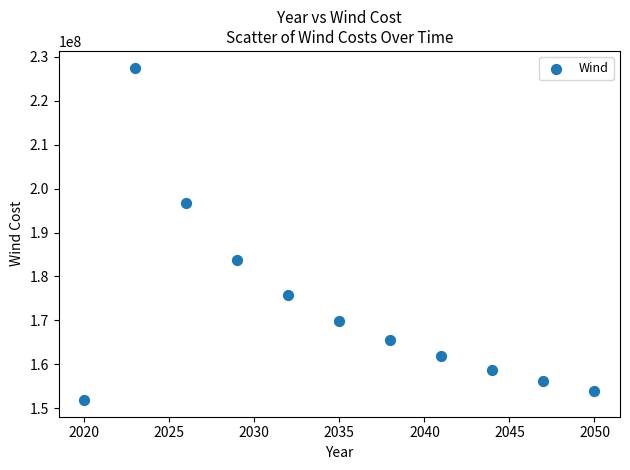

What Y value in the scatter plot is closest to 189713094?

183754951.6